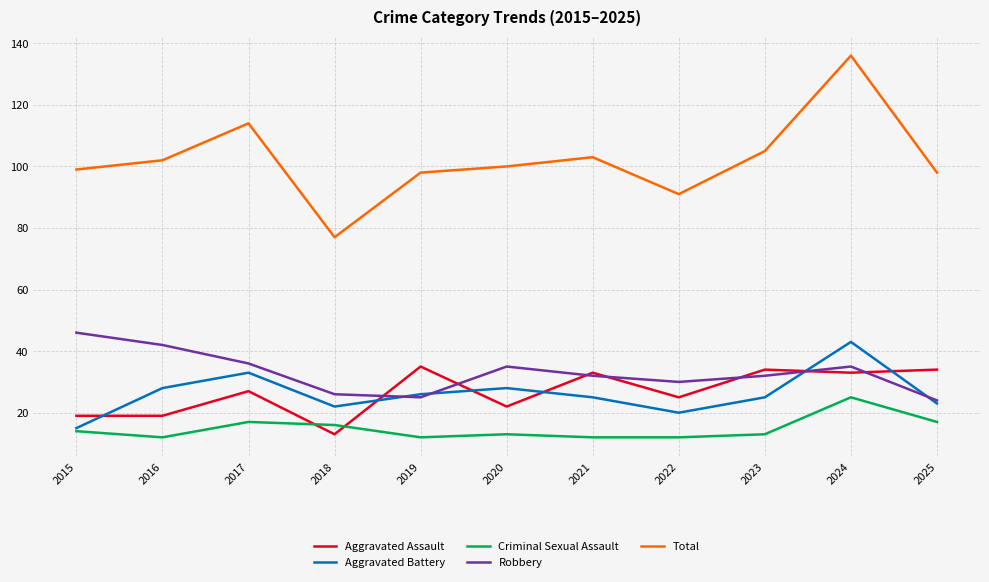

True or false: Total and Criminal Sexual Assault cross at least once.

False